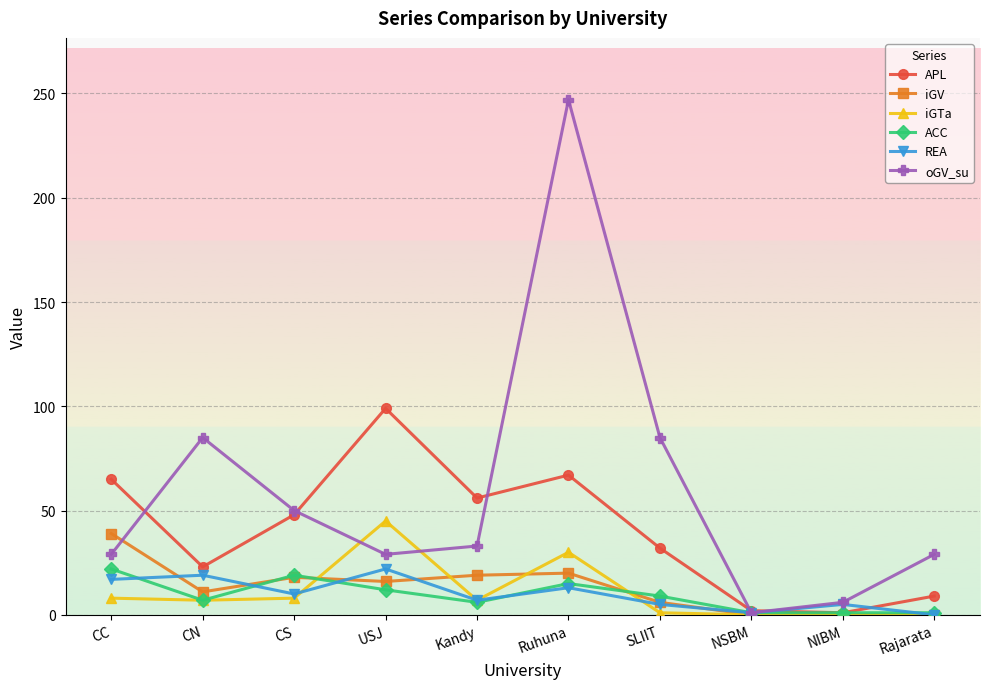

Does the chart display data point markers on the line(s)?

Yes